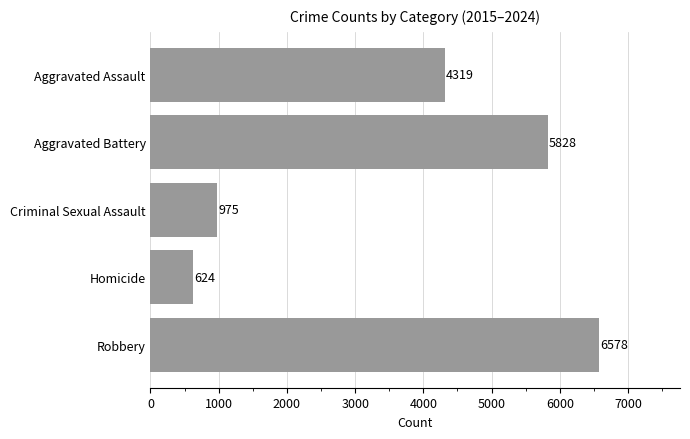

What is the minimum value shown in the chart?

624